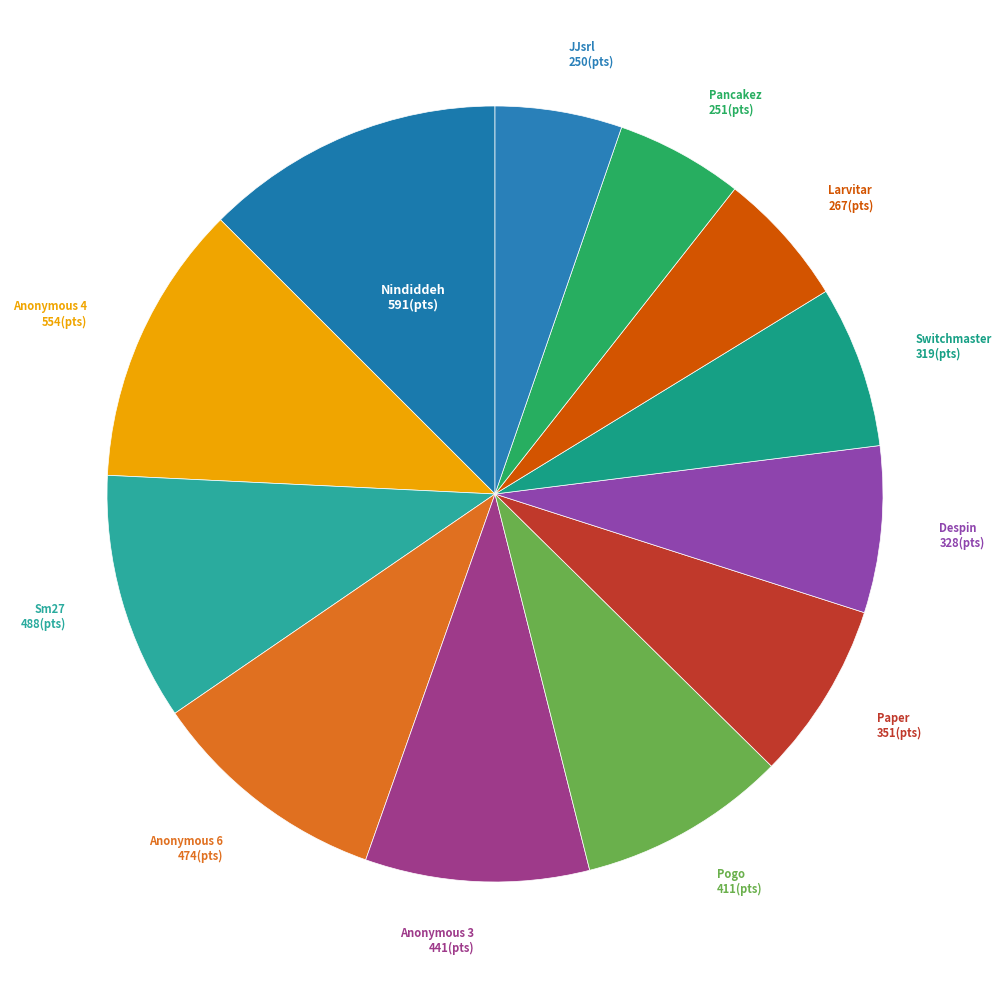

Count the number of slices in the pie.

12